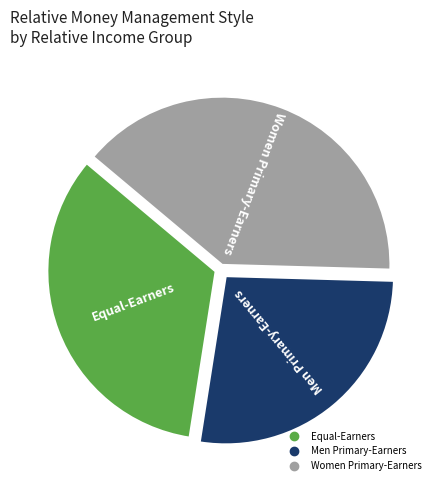

Combined, do Men Primary-Earners and Women Primary-Earners account for over 50%?

Yes